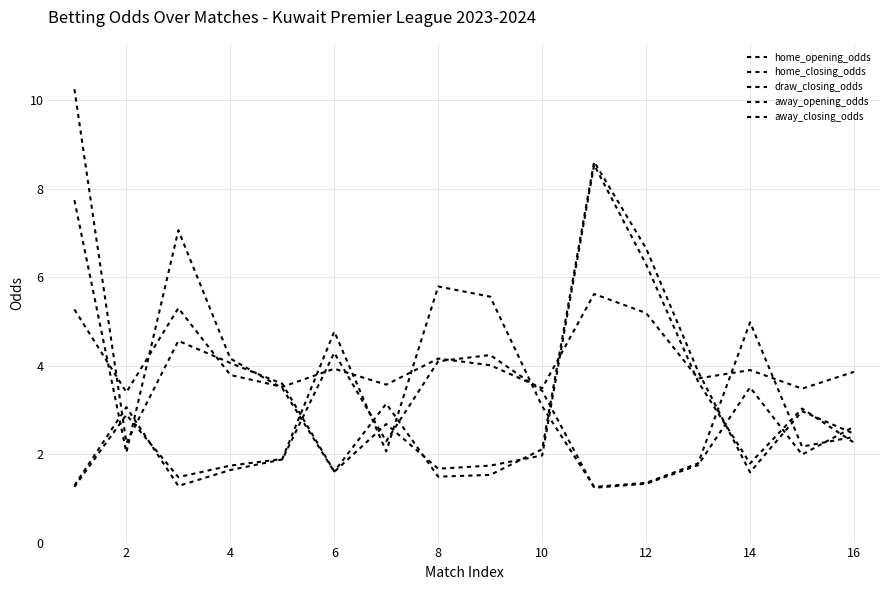

How many lines are shown in the chart?

5